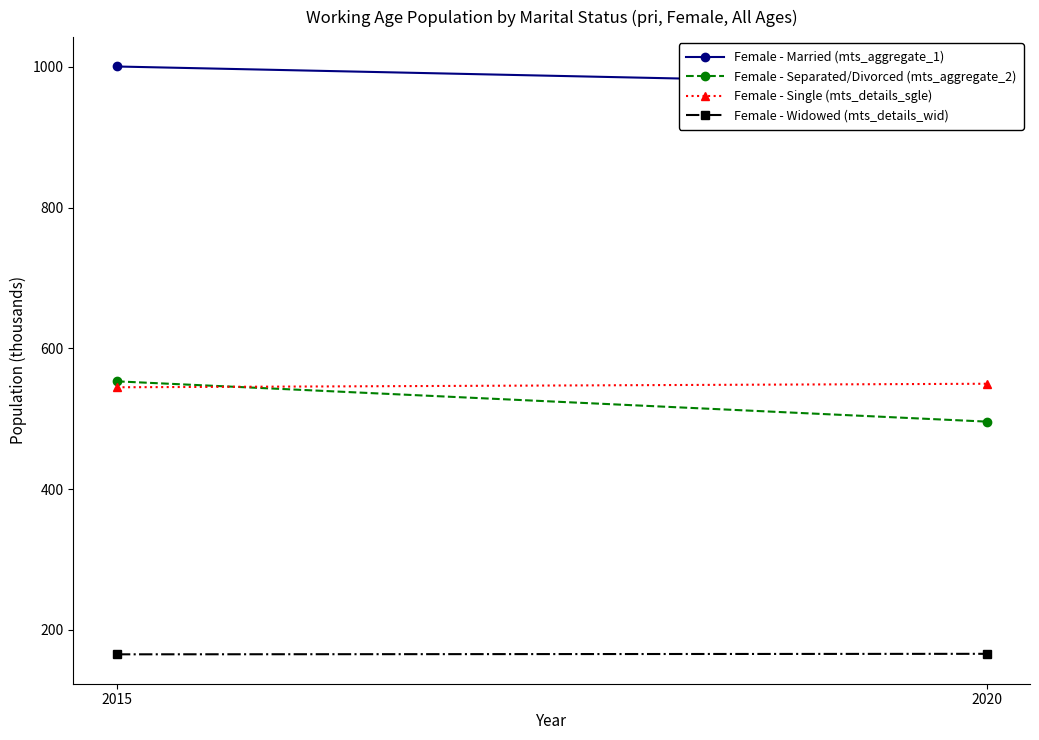

Which series has the largest total across all categories?

Female - Married (mts_aggregate_1)